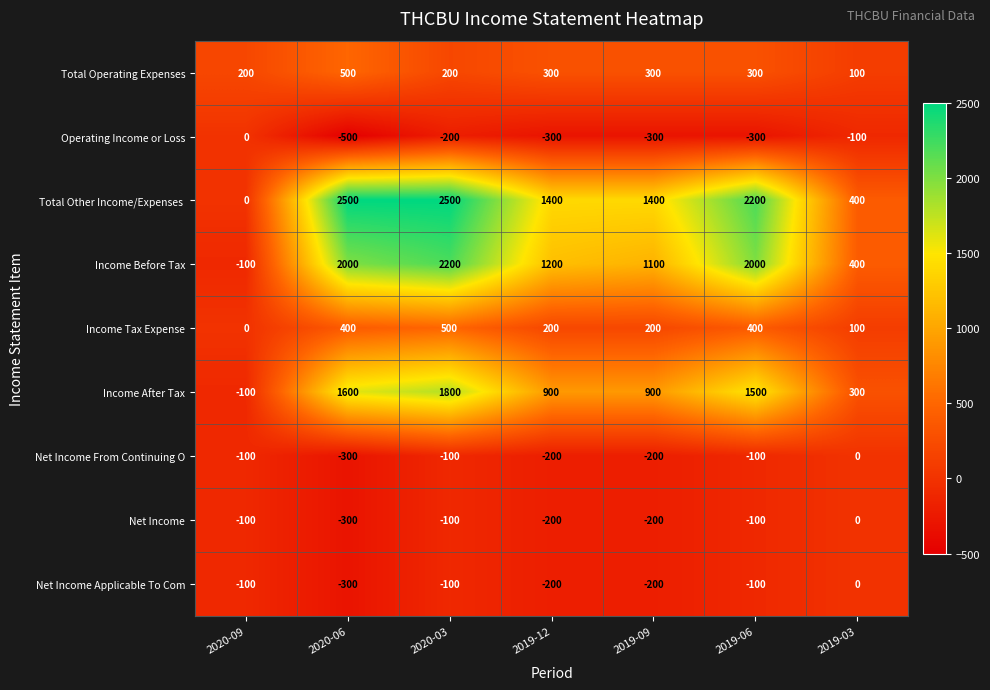

What is the spread (max minus min) of values at 2019-12?

1700